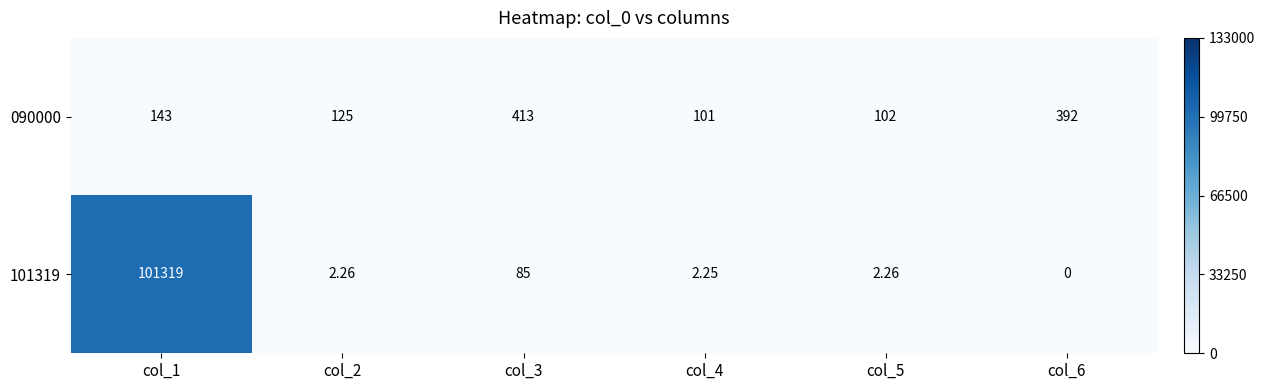

How many values in the 101319 series are below 2?

1